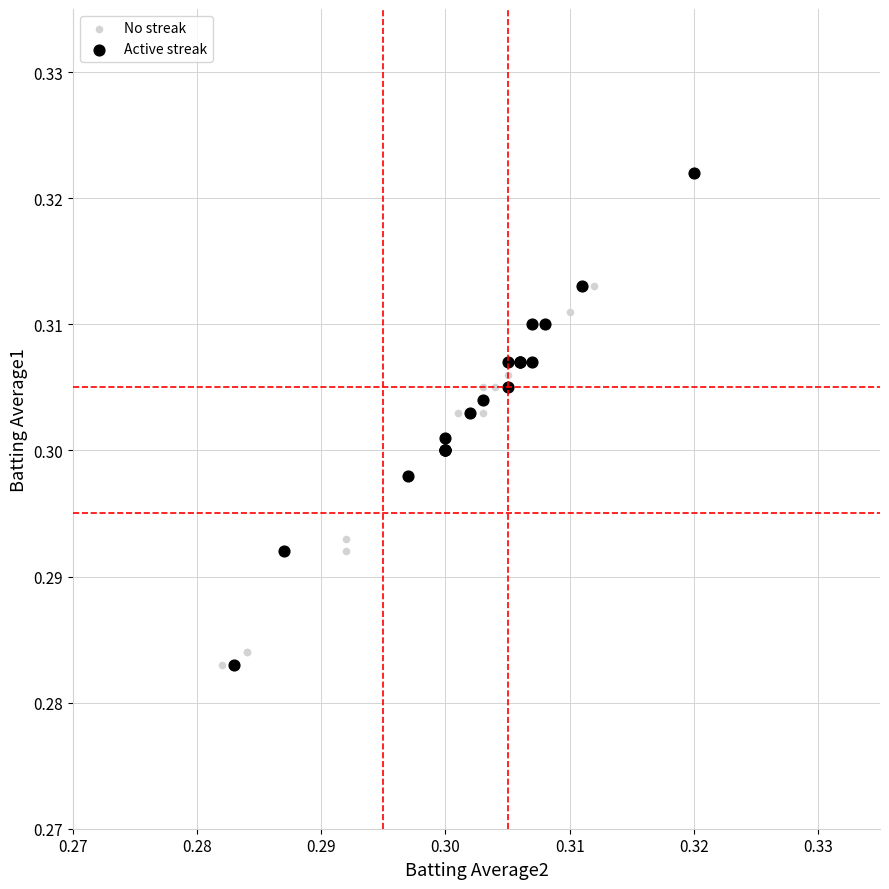

Which series reaches the maximum Y coordinate?

Active streak